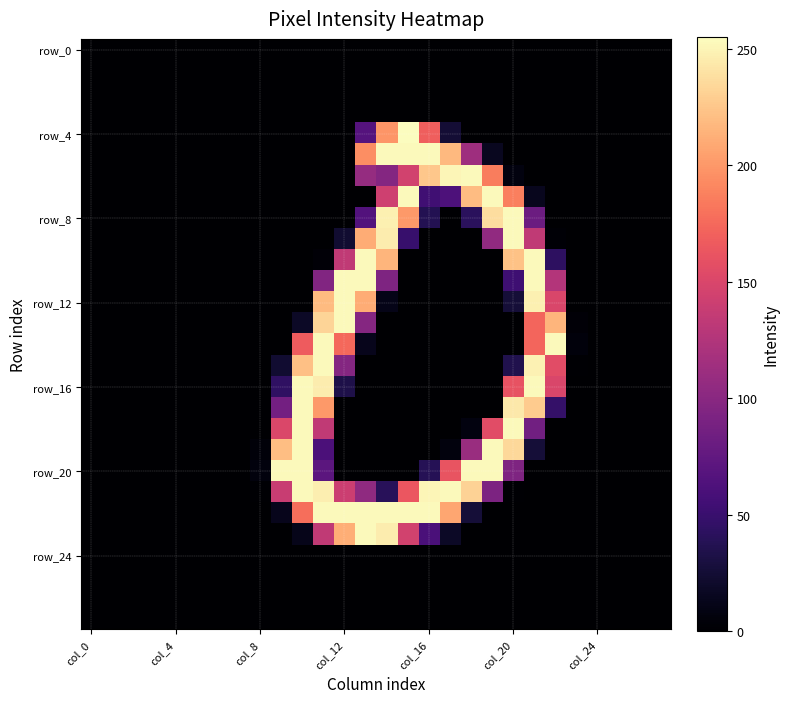

Count the number of data series in this chart.

28